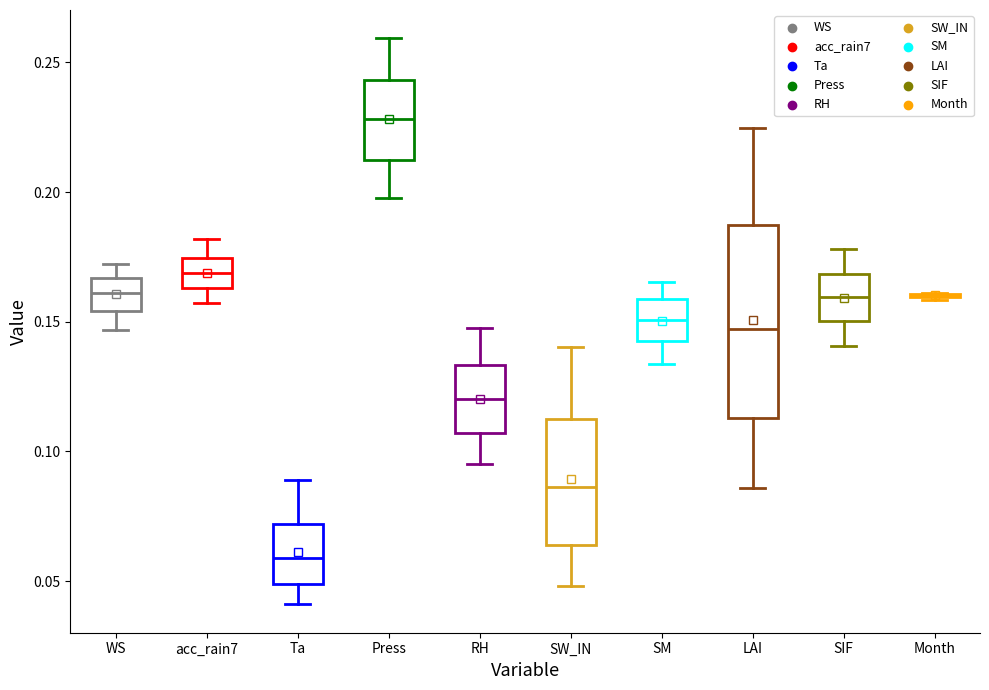

Reading left to right, transcribe this box plot: for each box, give where its median line is, the range the box spans, and where its two whiskers end, as read against the y-axis. The values are not printed on the chart, so give them approximately, as read against the axis.

WS: median 0.160, box 0.155 to 0.165, whiskers 0.145 to 0.170
acc_rain7: median 0.170, box 0.165 to 0.175, whiskers 0.155 to 0.180
Ta: median 0.060, box 0.050 to 0.070, whiskers 0.040 to 0.090
Press: median 0.230, box 0.210 to 0.245, whiskers 0.200 to 0.260
RH: median 0.120, box 0.105 to 0.135, whiskers 0.095 to 0.150
SW_IN: median 0.085, box 0.065 to 0.115, whiskers 0.050 to 0.140
SM: median 0.150, box 0.145 to 0.160, whiskers 0.135 to 0.165
LAI: median 0.145, box 0.115 to 0.185, whiskers 0.085 to 0.225
SIF: median 0.160, box 0.150 to 0.170, whiskers 0.140 to 0.180
Month: box collapsed to a line at 0.160, whiskers 0.160 to 0.160